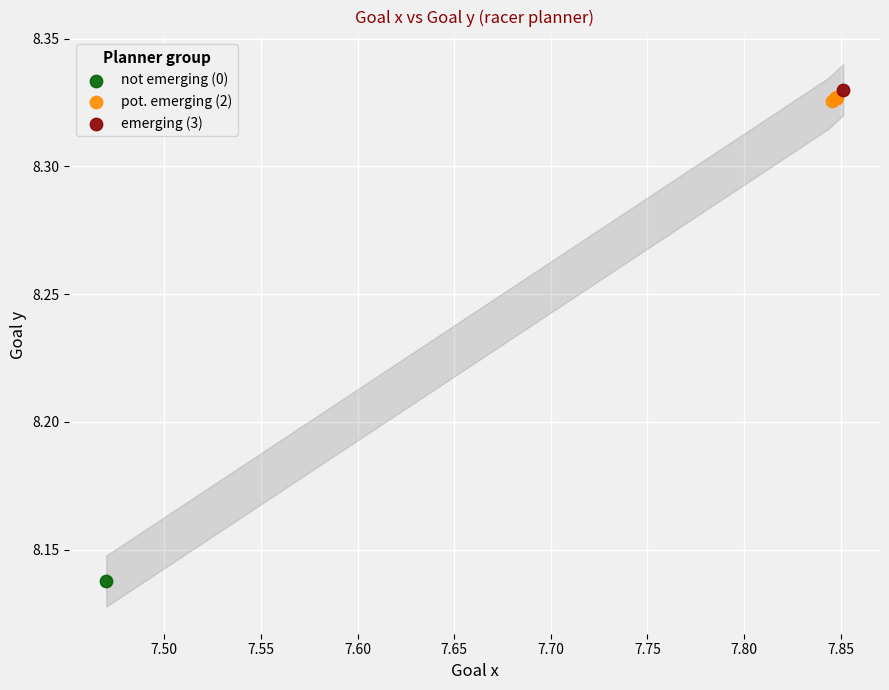

What are all the series names shown in the legend?

not emerging (0), pot. emerging (2), emerging (3)